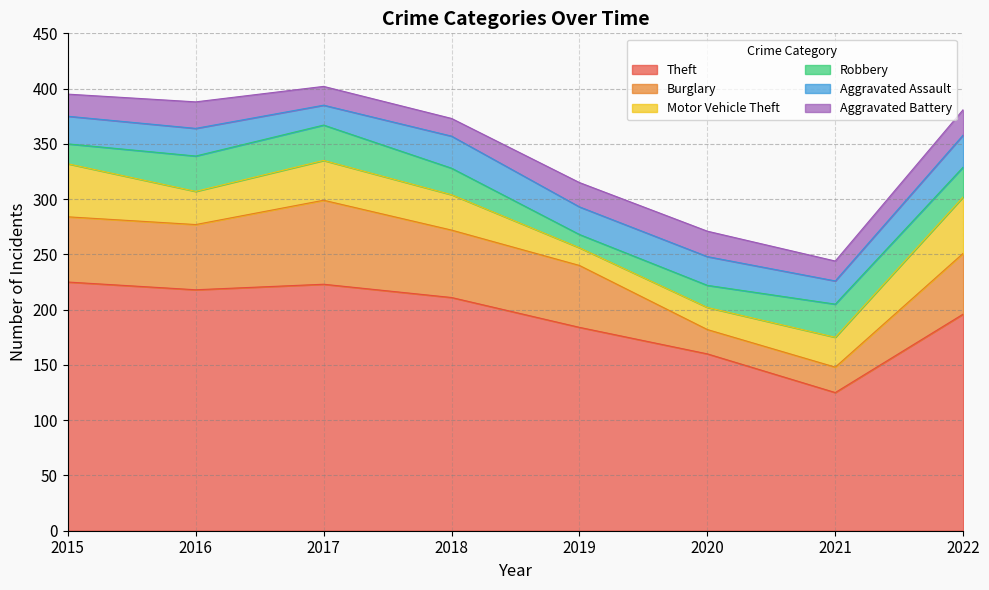

What is the value of the Aggravated Assault point at the 3rd from the left?

18